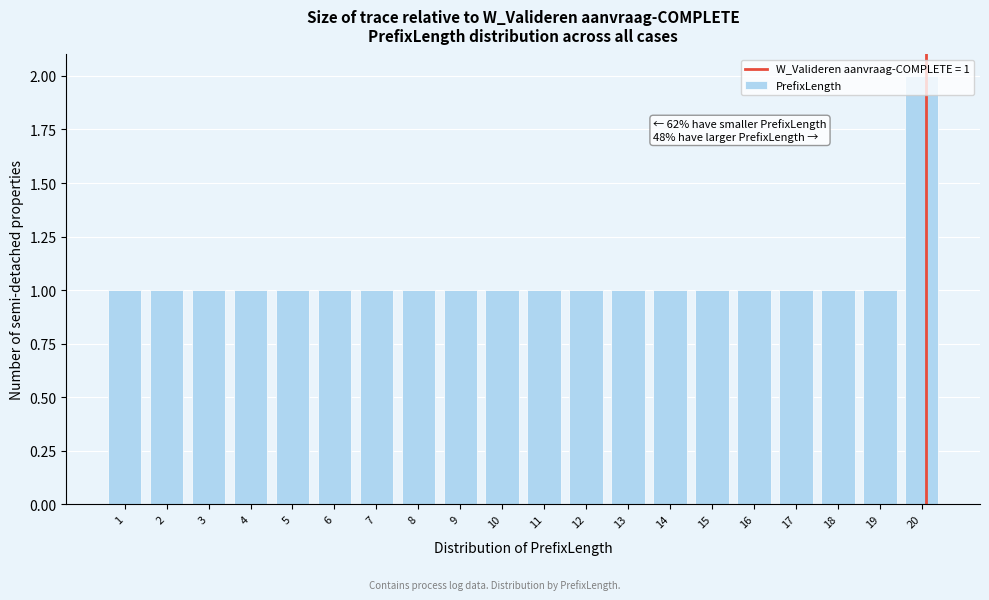

What is the value of the 16th bar from the left?

1